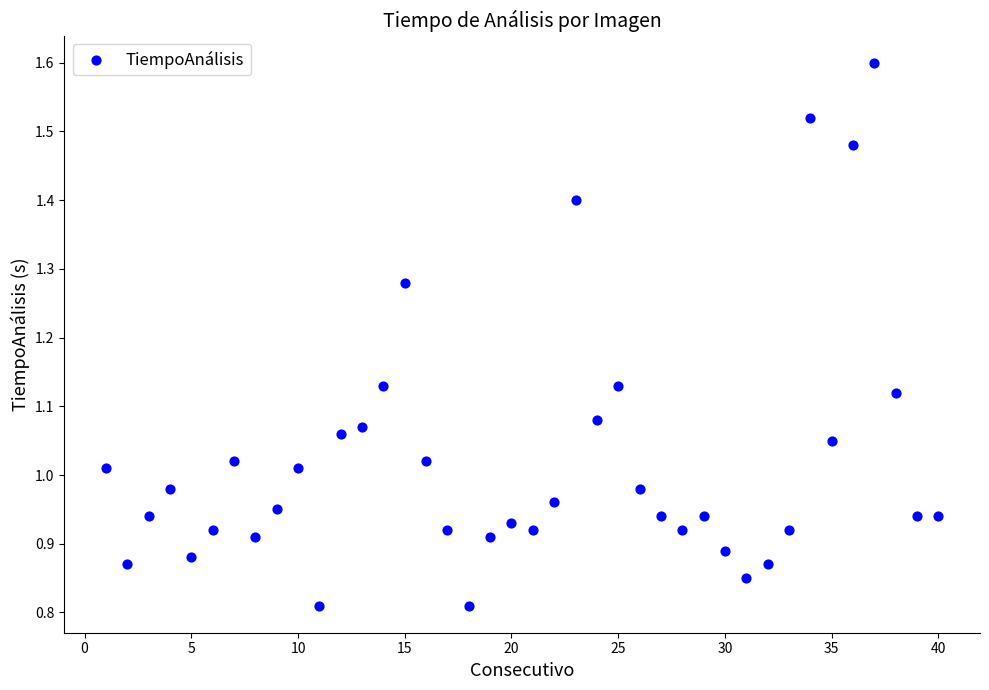

What is the range of X values (max minus min)?

39.0